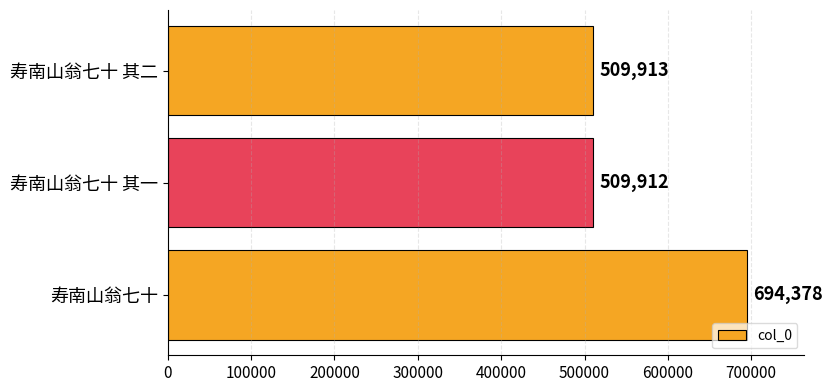

Which has a higher value, 寿南山翁七十 or 寿南山翁七十 其一?

寿南山翁七十